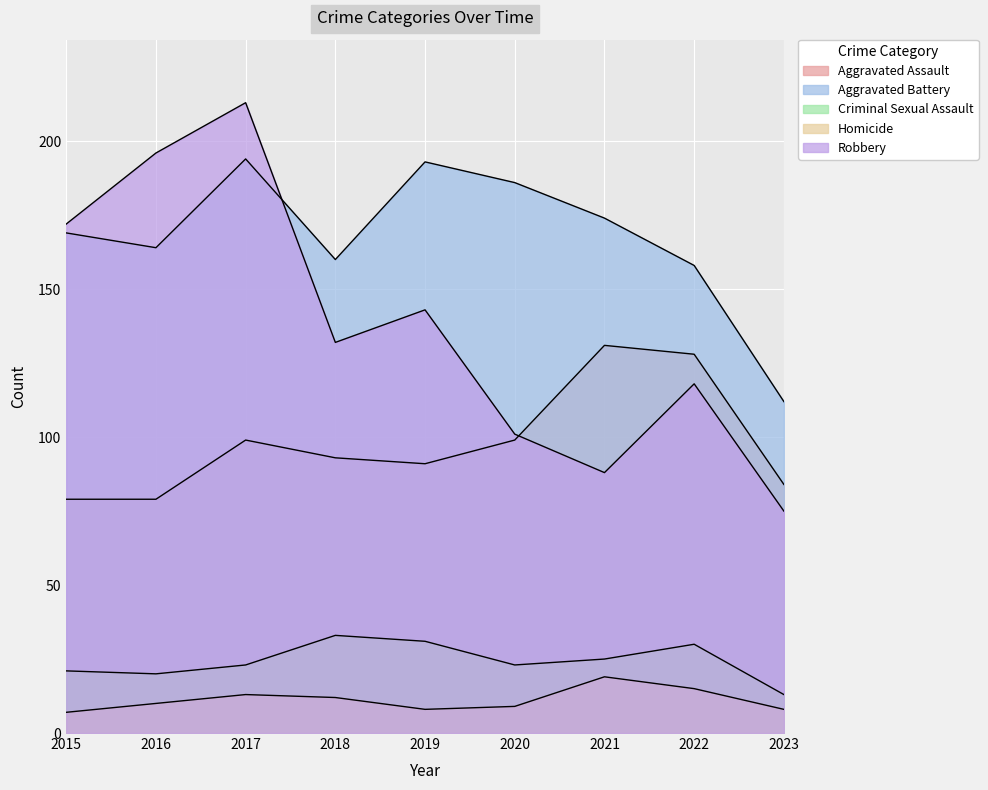

The value of Criminal Sexual Assault at 2020 is 23. True or false?

True